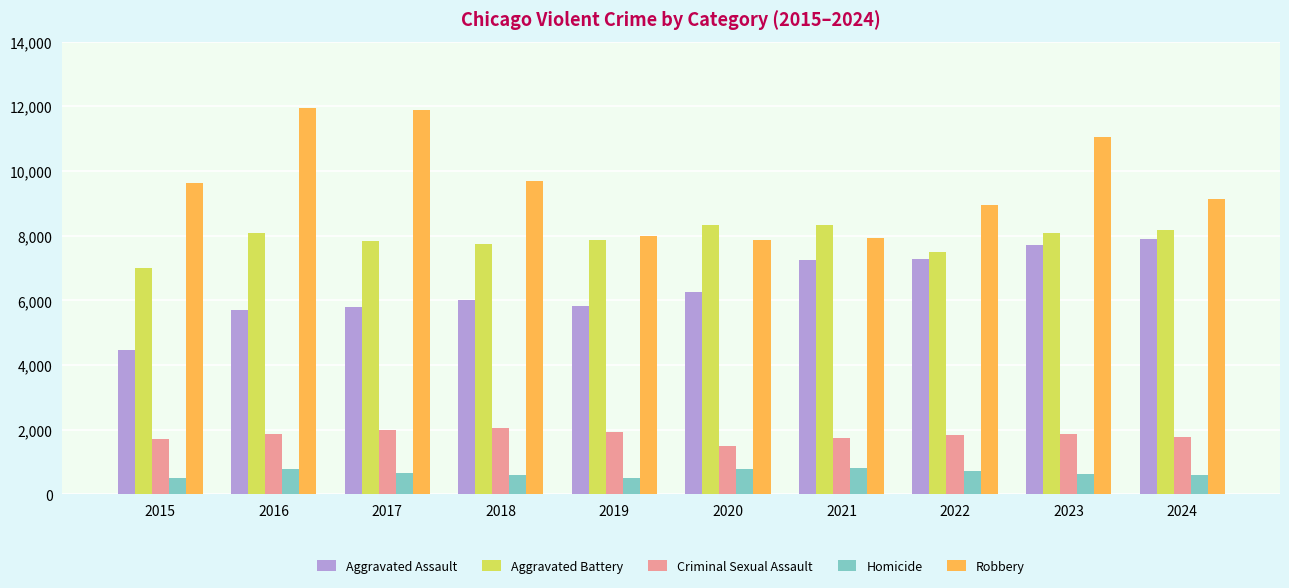

What is the total value across all series at 2017?

28183